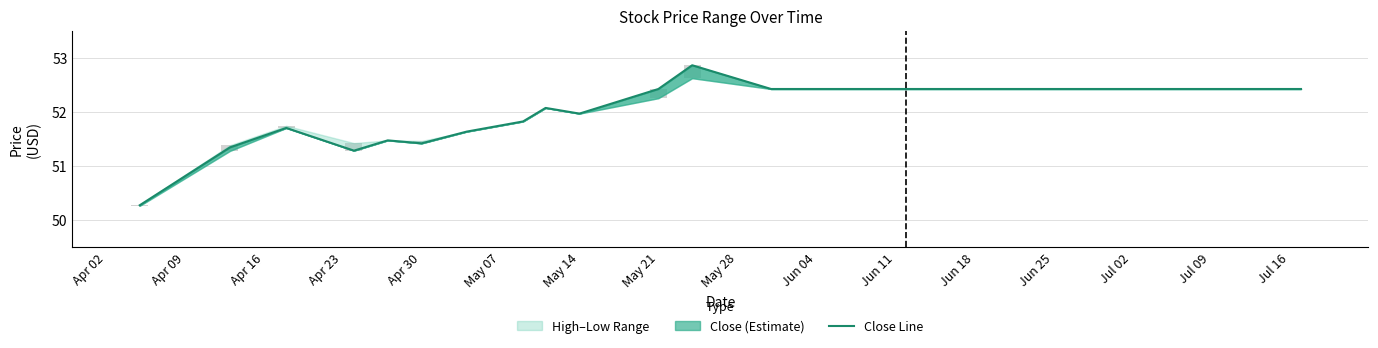

Does the chart contain stacked bars?

No